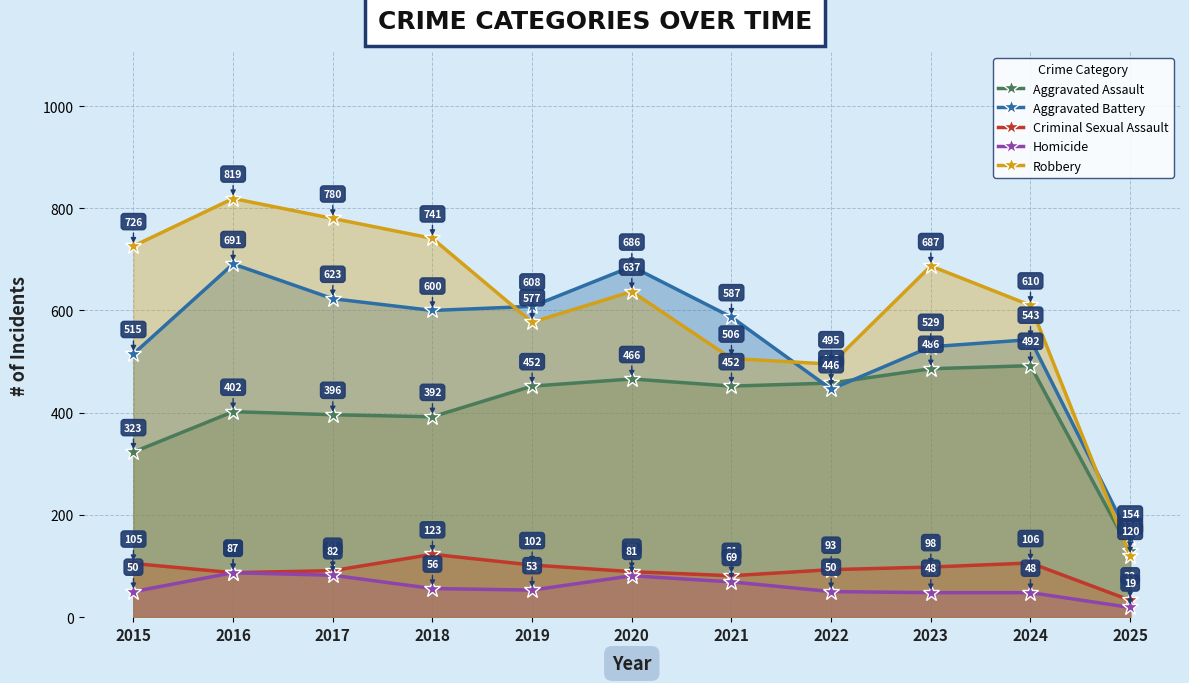

The value of Robbery at 2023 is 687. True or false?

True